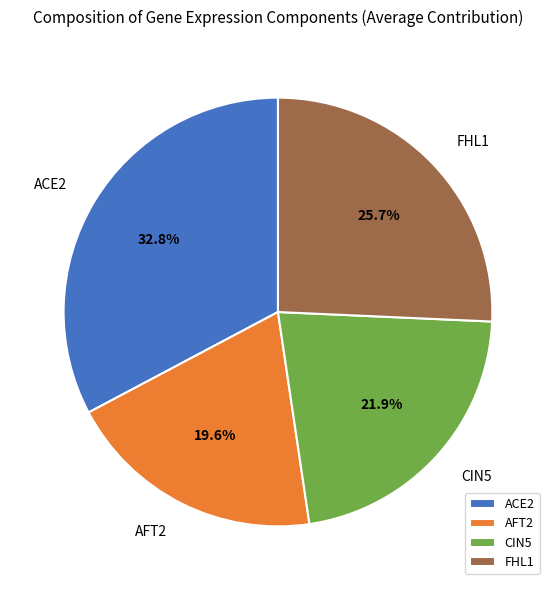

Is there a majority slice in this chart?

No